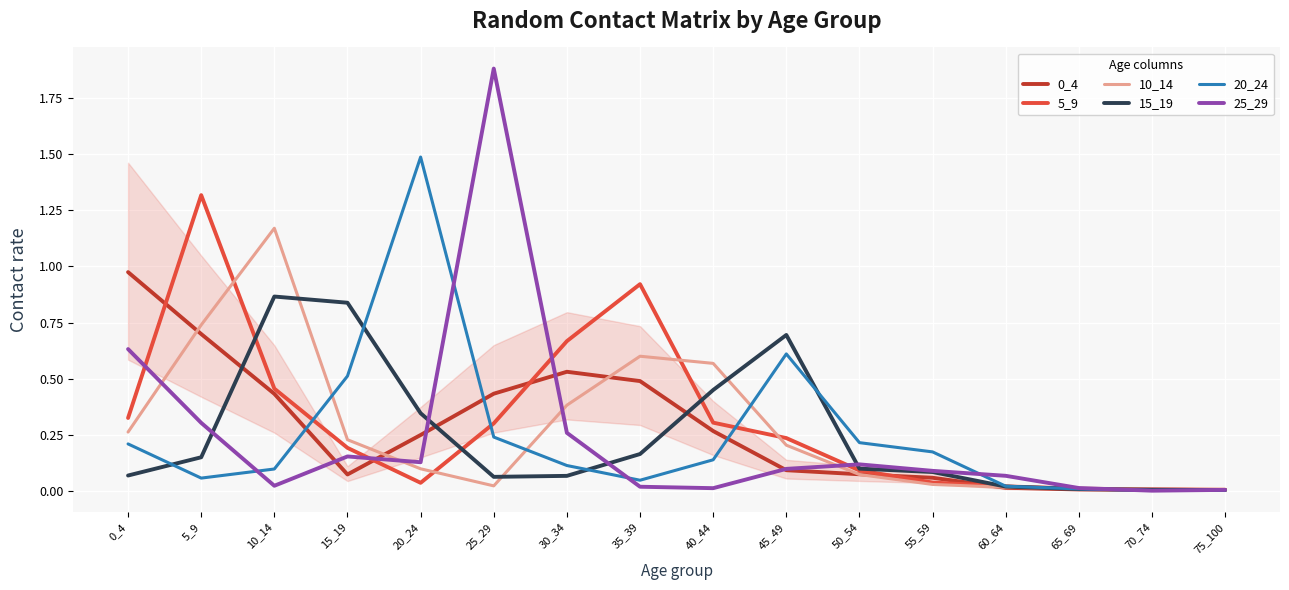

The 10_14 series shows 0.1 at 20_24. True or false?

True